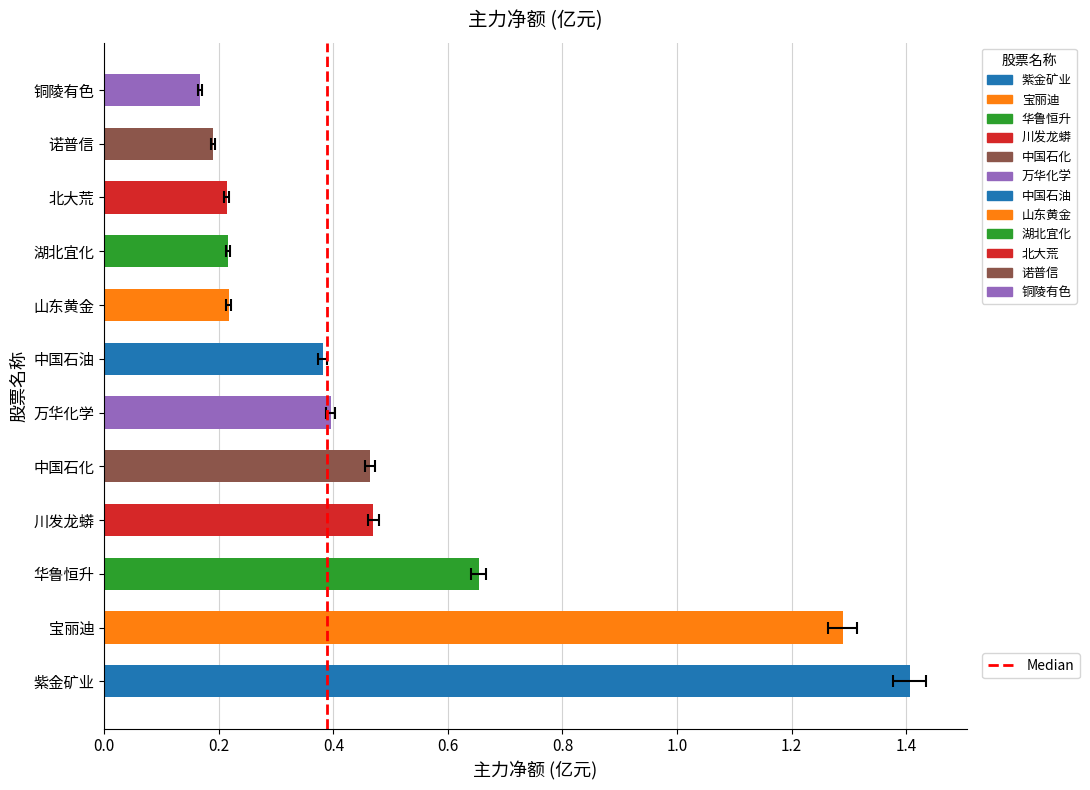

What position from the right is 万华化学?

7